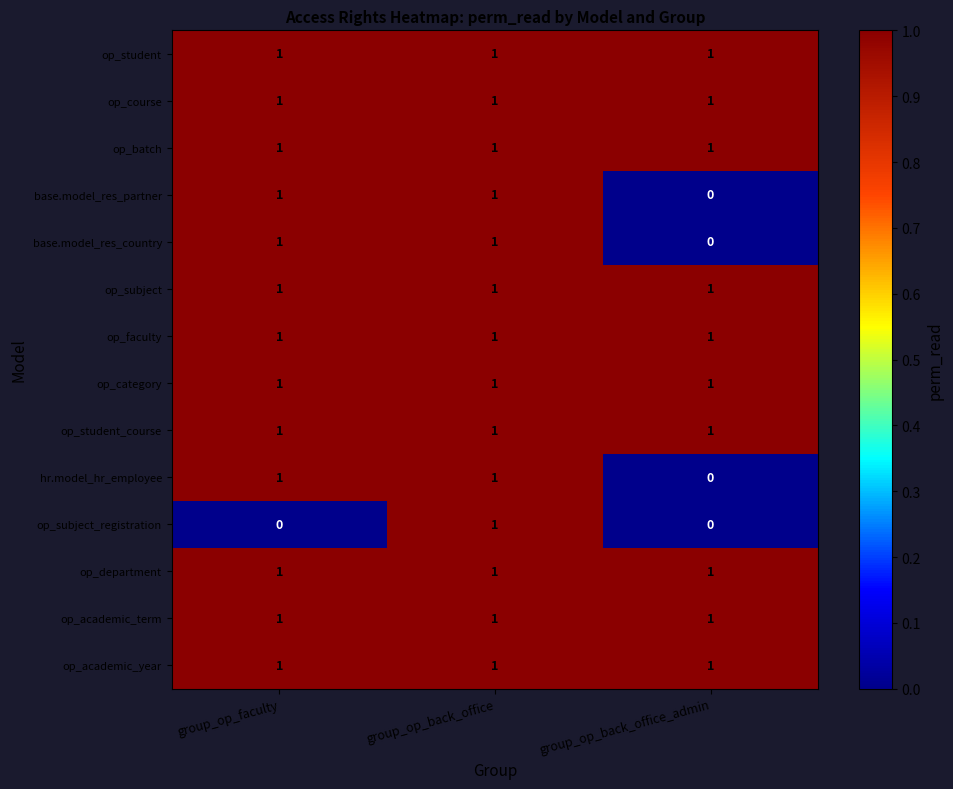

True or false: op_department has a value of 1 at group_op_back_office.

True